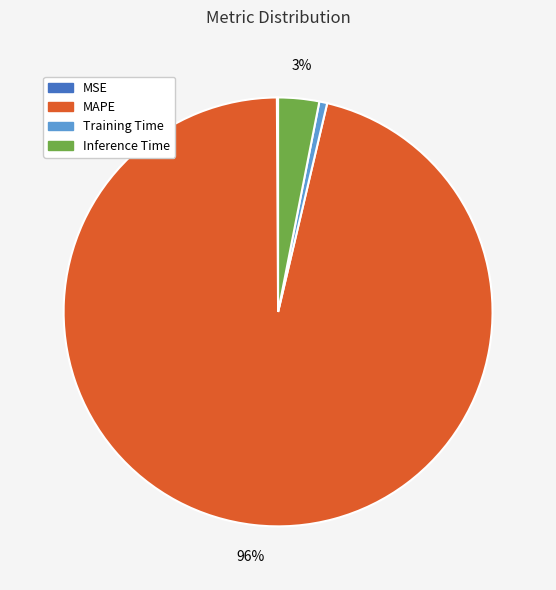

What is the largest slice in the pie chart?

MAPE